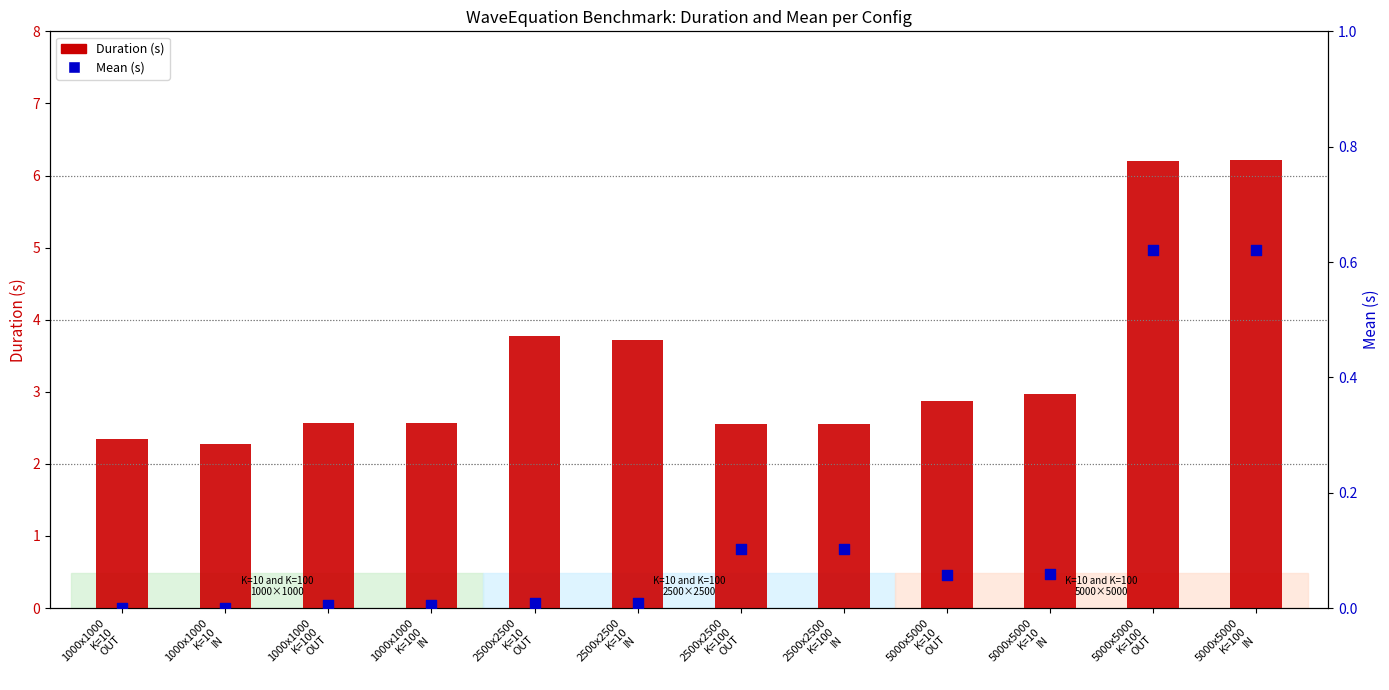

What is the total value across all series at 1000x1000
K=10
IN?

2.3